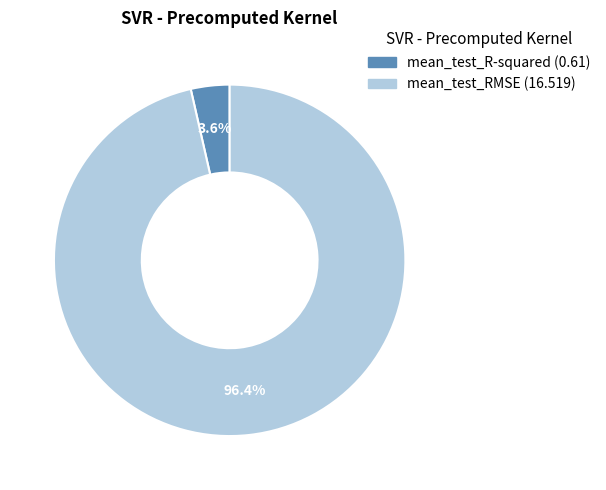

Count the number of slices in the pie.

2